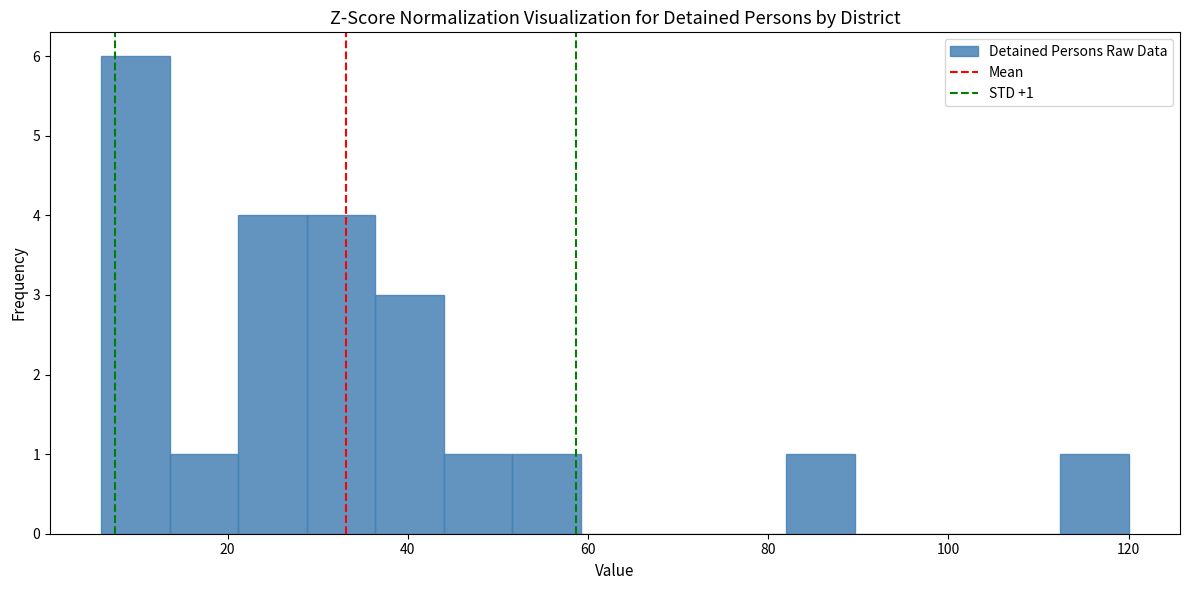

Read against the x-axis, roughly where is the centre of the tallest bar?

10